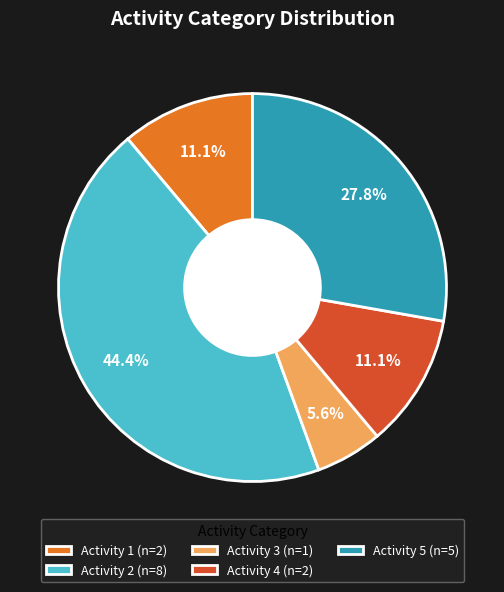

Count the number of slices in the pie.

5